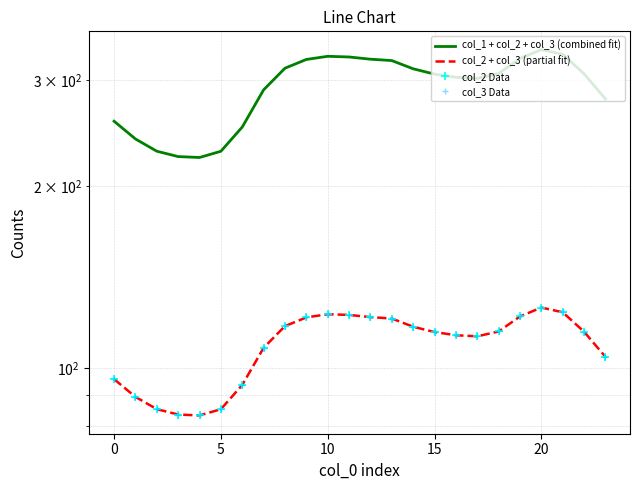

What is the minimum value shown in the chart?

83.4